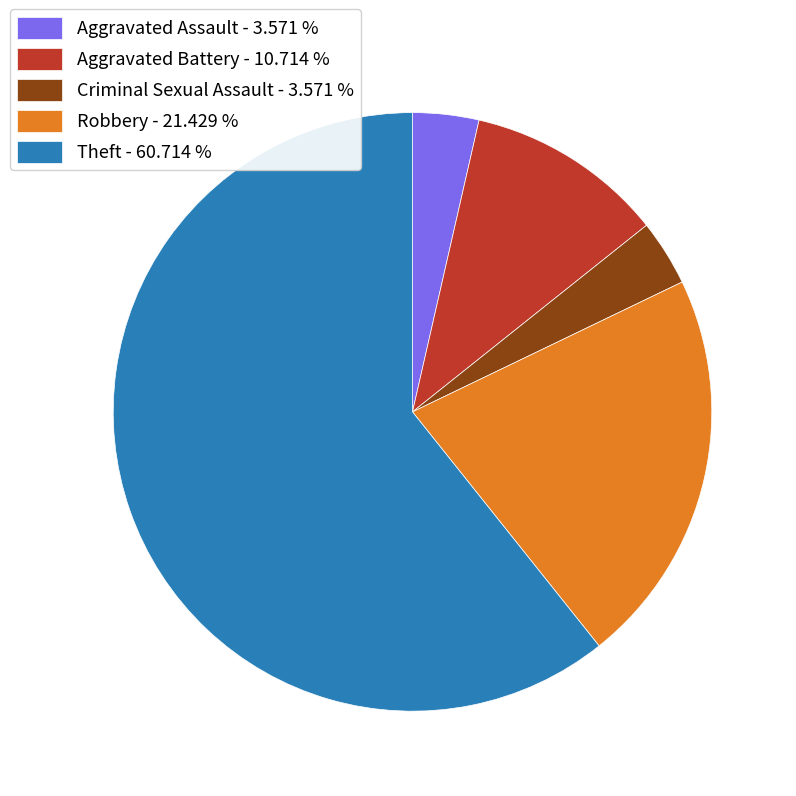

What is the majority slice?

Theft